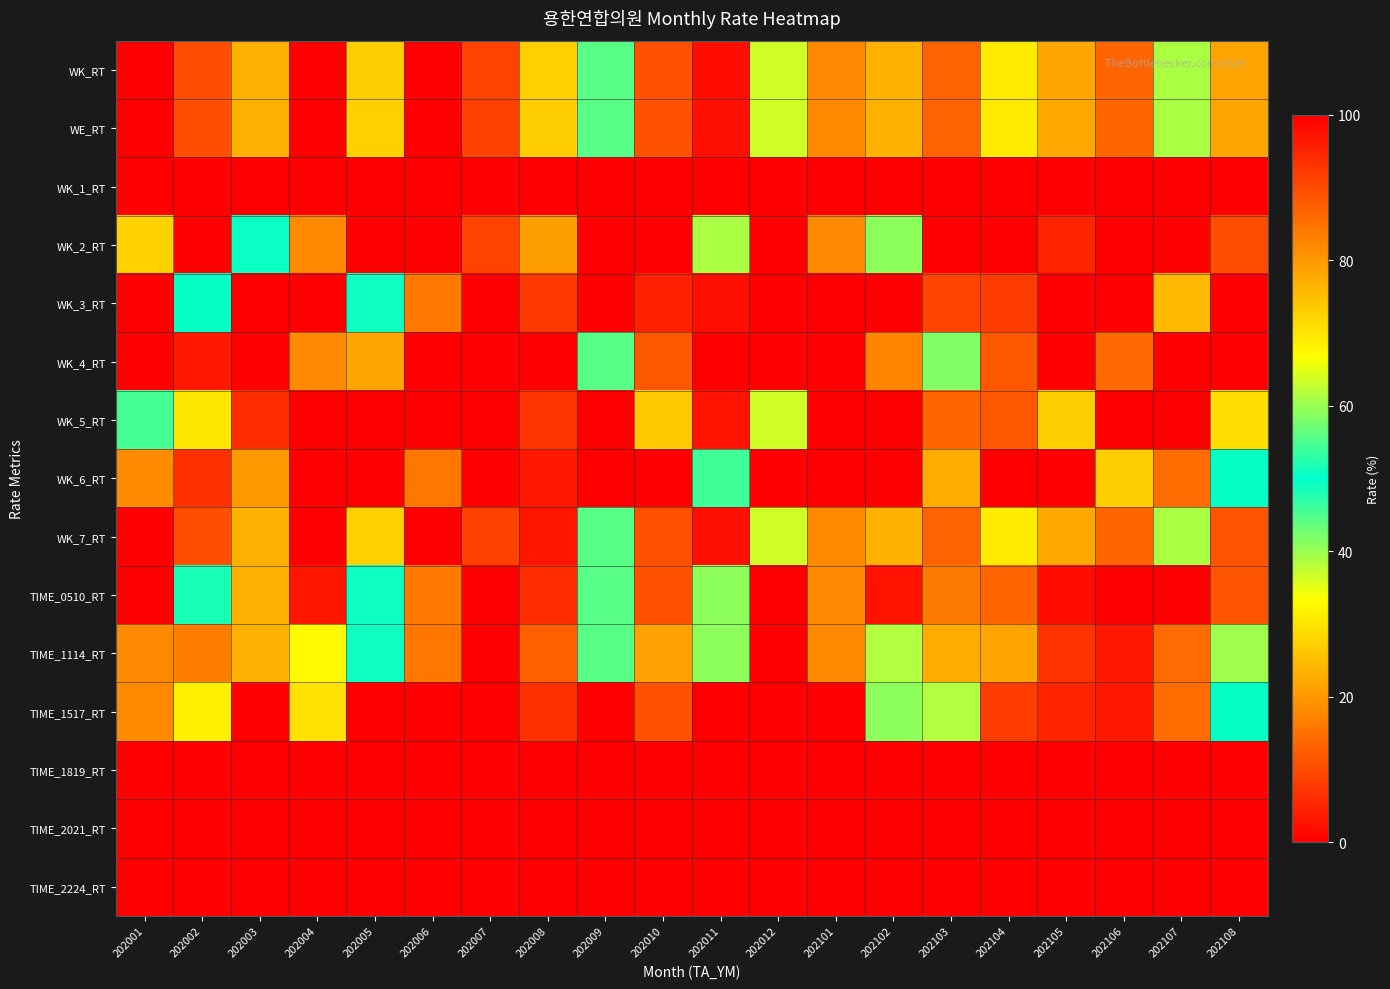

Reading left to right, extract all data points from this chart.

WK_RT: 202001=100.0	202002=89.8	202003=77.0	202004=100.0	202005=72.8	202006=100.0	202007=8.8	202008=27.2	202009=55.8	202010=89.3	202011=97.7	202012=36.6	202101=81.7	202102=76.4	202103=86.9	202104=30.7	202105=78.0	202106=86.6	202107=38.9	202108=78.5
WE_RT: 202001=0.0	202002=10.2	202003=23.1	202004=0.0	202005=27.2	202006=0.0	202007=91.2	202008=72.8	202009=44.2	202010=10.7	202011=2.3	202012=63.4	202101=18.3	202102=23.6	202103=13.1	202104=69.3	202105=22.0	202106=13.4	202107=61.1	202108=21.5
WK_1_RT: 202001=0.0	202002=0.0	202003=0.0	202004=0.0	202005=0.0	202006=0.0	202007=0.0	202008=0.0	202009=0.0	202010=0.0	202011=0.0	202012=0.0	202101=0.0	202102=0.0	202103=0.0	202104=0.0	202105=0.0	202106=0.0	202107=0.0	202108=0.0
WK_2_RT: 202001=27.5	202002=0.0	202003=50.6	202004=18.3	202005=0.0	202006=0.0	202007=8.8	202008=79.3	202009=0.0	202010=0.0	202011=38.8	202012=0.0	202101=81.7	202102=59.0	202103=0.0	202104=0.0	202105=5.0	202106=0.0	202107=0.0	202108=10.5
WK_3_RT: 202001=0.0	202002=49.4	202003=0.0	202004=0.0	202005=51.1	202006=16.0	202007=0.0	202008=7.6	202009=0.0	202010=4.4	202011=2.2	202012=0.0	202101=0.0	202102=0.0	202103=9.2	202104=8.0	202105=0.0	202106=0.0	202107=24.5	202108=0.0
WK_4_RT: 202001=0.0	202002=3.5	202003=0.0	202004=81.7	202005=21.7	202006=0.0	202007=0.0	202008=0.0	202009=55.8	202010=11.5	202011=0.0	202012=0.0	202101=0.0	202102=17.3	202103=41.7	202104=11.4	202105=0.0	202106=13.9	202107=0.0	202108=0.0
WK_5_RT: 202001=54.5	202002=30.4	202003=6.2	202004=0.0	202005=0.0	202006=0.0	202007=0.0	202008=6.9	202009=0.0	202010=73.5	202011=2.6	202012=36.6	202101=0.0	202102=0.0	202103=13.4	202104=11.4	202105=73.0	202106=0.0	202107=0.0	202108=29.1
WK_6_RT: 202001=18.0	202002=6.5	202003=20.2	202004=0.0	202005=0.0	202006=84.0	202007=0.0	202008=3.5	202009=0.0	202010=0.0	202011=54.1	202012=0.0	202101=0.0	202102=0.0	202103=22.5	202104=0.0	202105=0.0	202106=72.7	202107=14.4	202108=49.4
WK_7_RT: 202001=0.0	202002=10.2	202003=23.1	202004=0.0	202005=27.2	202006=0.0	202007=91.2	202008=2.8	202009=44.2	202010=10.7	202011=2.3	202012=63.4	202101=18.3	202102=23.6	202103=13.1	202104=69.3	202105=22.0	202106=13.4	202107=61.1	202108=11.1
TIME_0510_RT: 202001=0.0	202002=51.7	202003=23.1	202004=3.1	202005=48.9	202006=16.0	202007=0.0	202008=6.1	202009=44.2	202010=10.7	202011=59.0	202012=100.0	202101=81.7	202102=2.5	202103=16.2	202104=13.6	202105=1.9	202106=0.0	202107=0.0	202108=11.1
TIME_1114_RT: 202001=82.0	202002=16.7	202003=77.0	202004=67.2	202005=51.1	202006=84.0	202007=100.0	202008=87.4	202009=55.8	202010=78.6	202011=41.0	202012=0.0	202101=18.3	202102=38.5	202103=22.4	202104=78.4	202105=93.1	202106=96.6	202107=85.6	202108=39.5
TIME_1517_RT: 202001=18.0	202002=31.6	202003=0.0	202004=29.7	202005=0.0	202006=0.0	202007=0.0	202008=6.5	202009=0.0	202010=10.7	202011=0.0	202012=0.0	202101=0.0	202102=59.0	202103=61.4	202104=8.0	202105=5.0	202106=3.4	202107=14.4	202108=49.4
TIME_1819_RT: 202001=0.0	202002=0.0	202003=0.0	202004=0.0	202005=0.0	202006=0.0	202007=0.0	202008=0.0	202009=0.0	202010=0.0	202011=0.0	202012=0.0	202101=0.0	202102=0.0	202103=0.0	202104=0.0	202105=0.0	202106=0.0	202107=0.0	202108=0.0
TIME_2021_RT: 202001=0.0	202002=0.0	202003=0.0	202004=0.0	202005=0.0	202006=0.0	202007=0.0	202008=0.0	202009=0.0	202010=0.0	202011=0.0	202012=0.0	202101=0.0	202102=0.0	202103=0.0	202104=0.0	202105=0.0	202106=0.0	202107=0.0	202108=0.0
TIME_2224_RT: 202001=0.0	202002=0.0	202003=0.0	202004=0.0	202005=0.0	202006=0.0	202007=0.0	202008=0.0	202009=0.0	202010=0.0	202011=0.0	202012=0.0	202101=0.0	202102=0.0	202103=0.0	202104=0.0	202105=0.0	202106=0.0	202107=0.0	202108=0.0